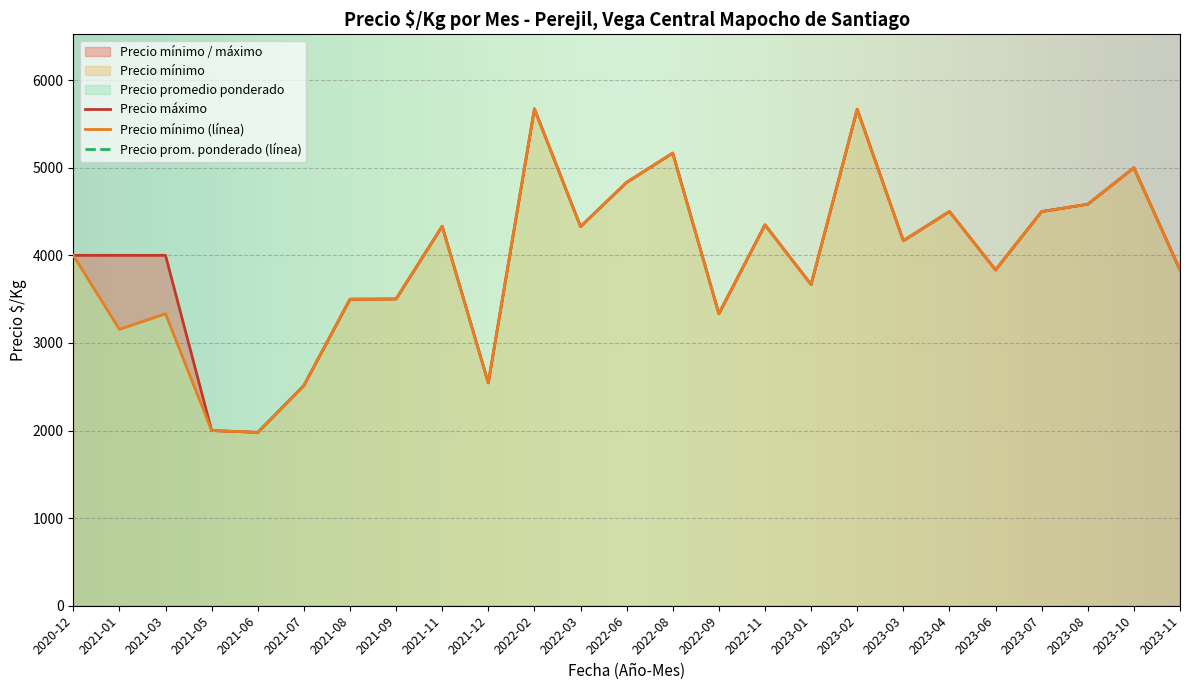

True or false: Precio promedio ponderado and Precio maximo cross at least once.

False